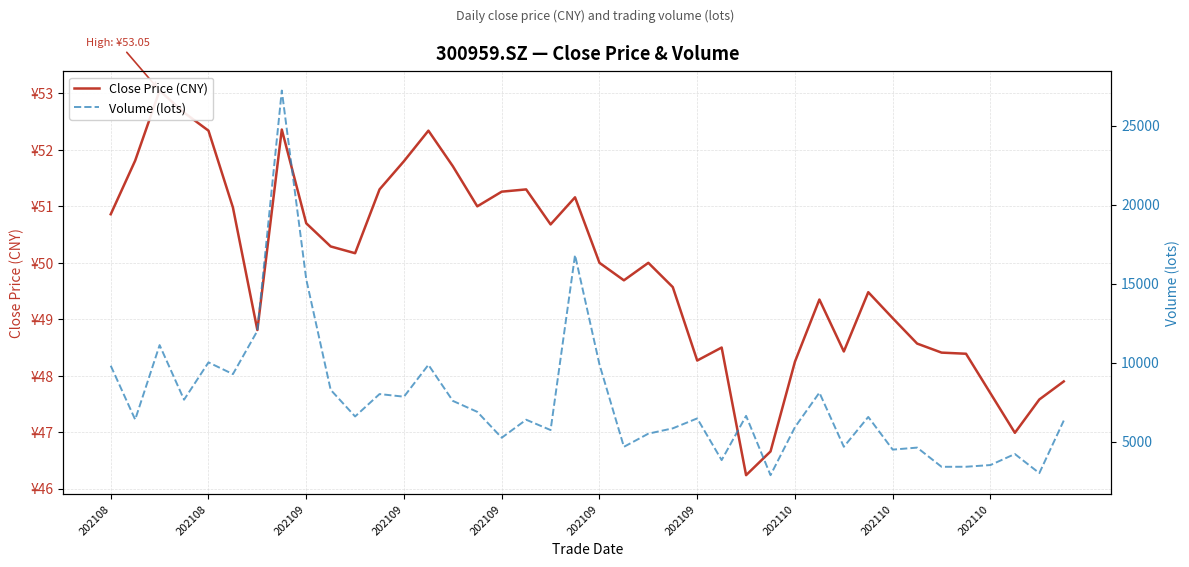

What is the total value across all series at 202109?

15331.3